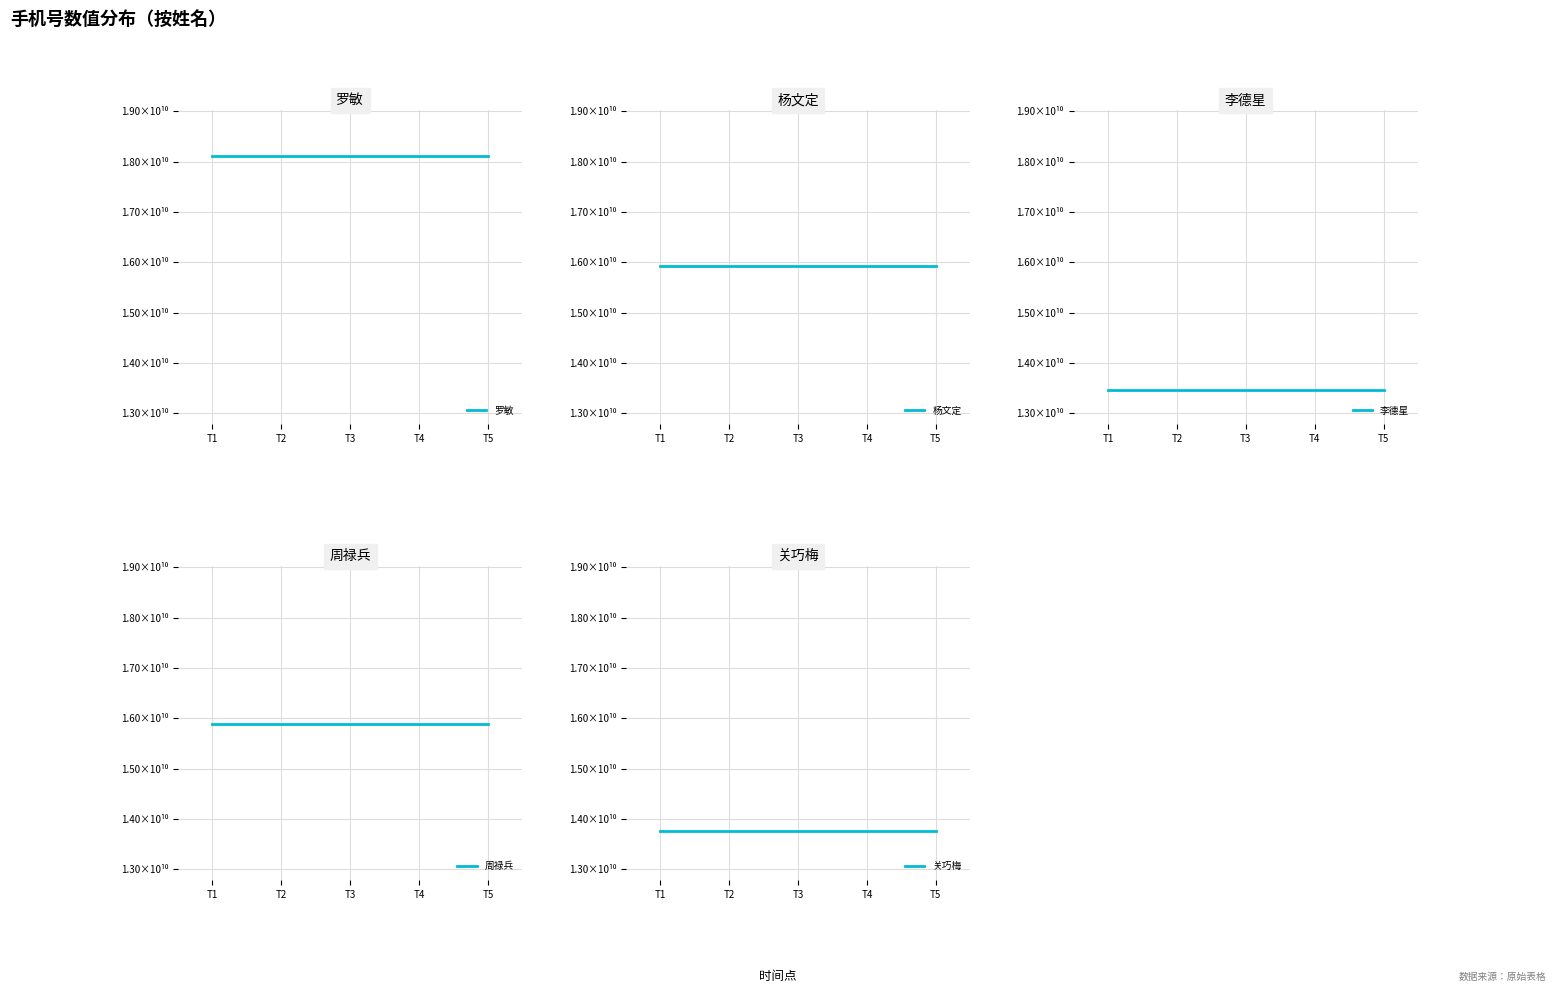

Which series has the largest total across all categories?

罗敏